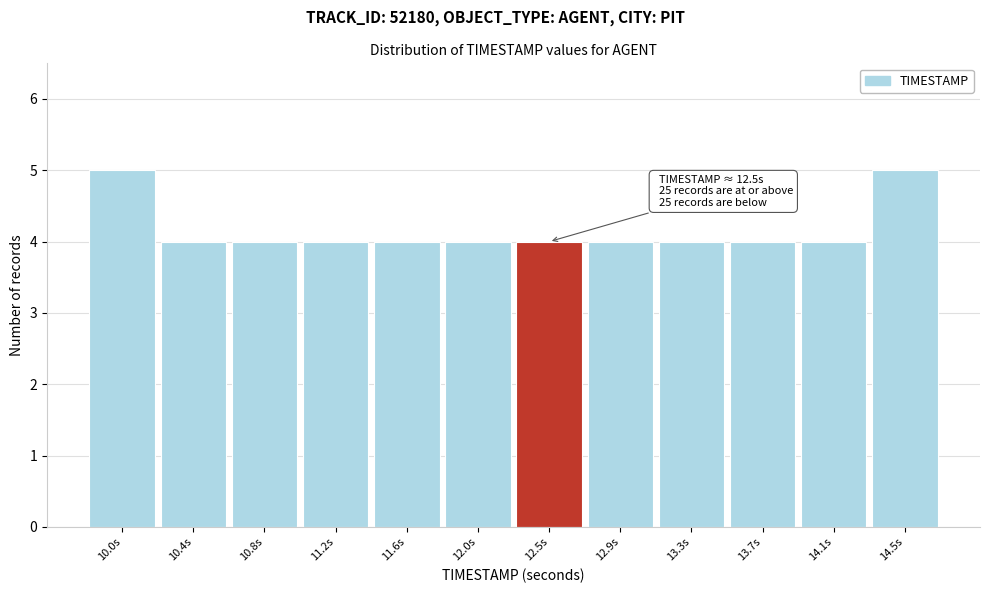

Reading left to right, transcribe all the data shown in this chart.

5	4	4	4	4	4	4	4	4	4	4	5